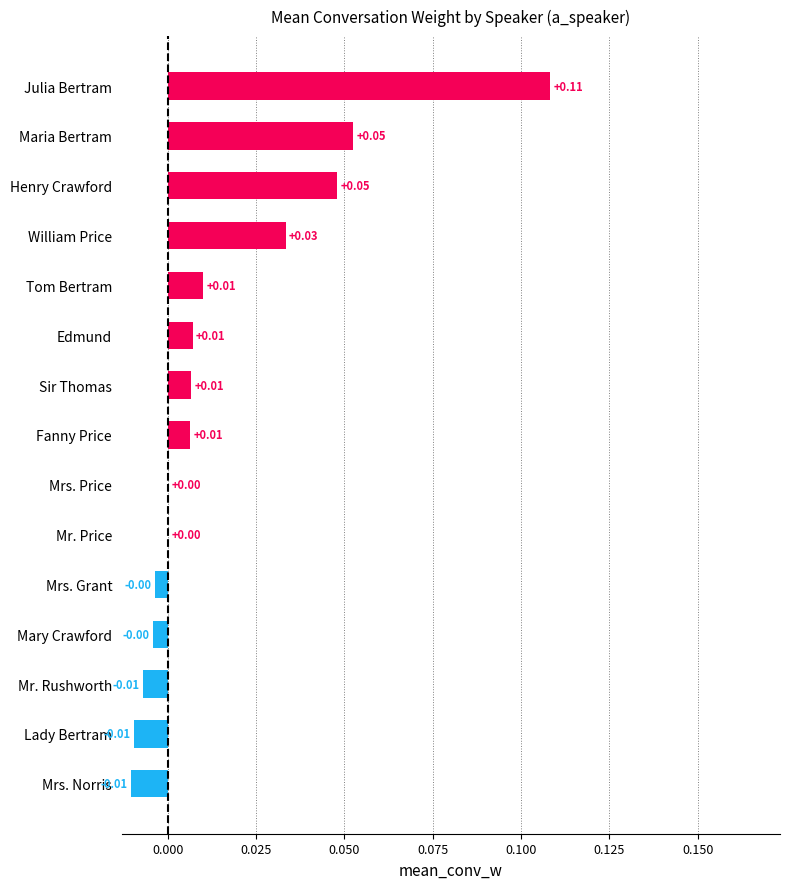

Count the number of data series in this chart.

1